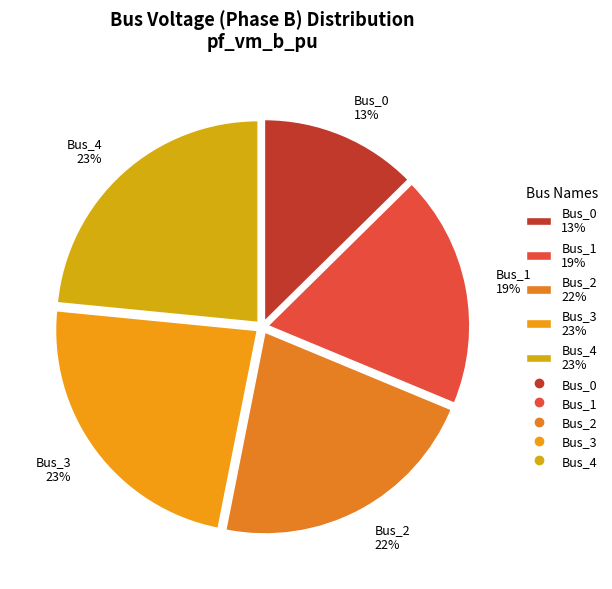

Is it true that Bus_1 is 19% of the pie?

True